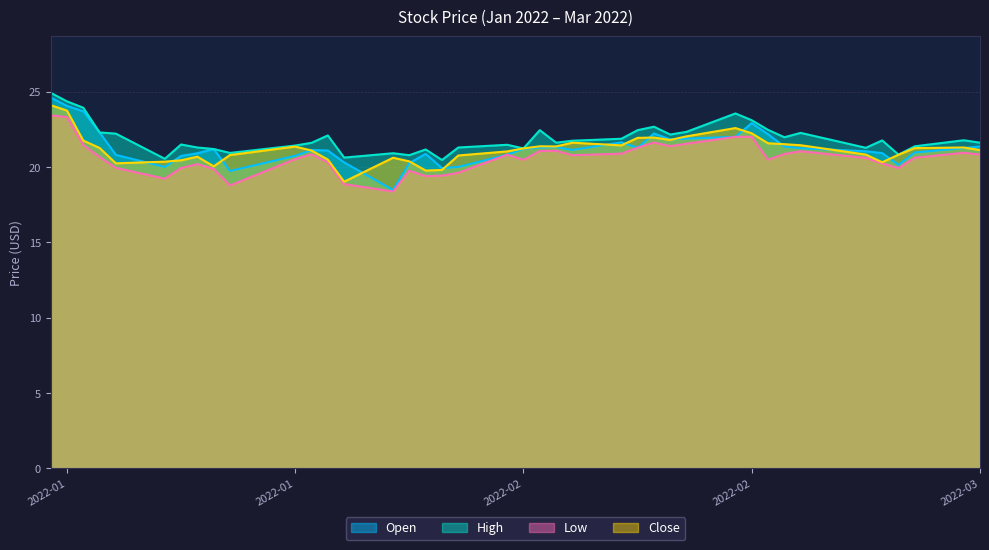

At which label does Open first exceed 21?

2022-01-03